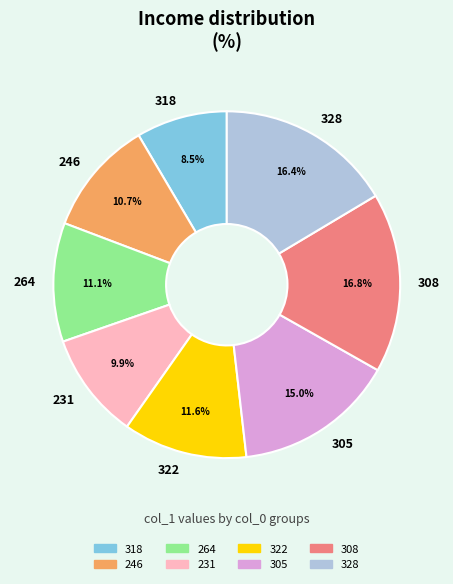

Is 318 the majority of the pie?

No